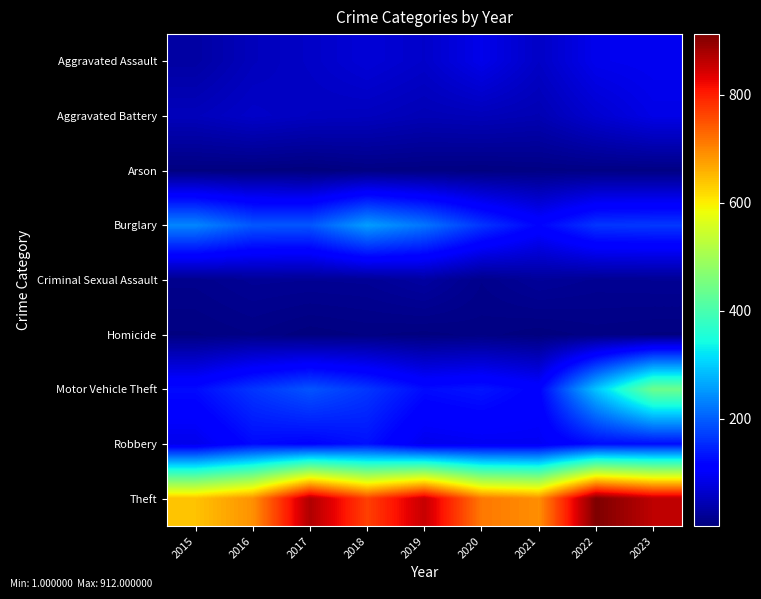

Reading left to right, transcribe all the data shown in this chart.

Aggravated Assault: 2015=31	2016=50	2017=59	2018=72	2019=61	2020=87	2021=58	2022=89	2023=93
Aggravated Battery: 2015=50	2016=60	2017=54	2018=52	2019=45	2020=48	2021=43	2022=66	2023=84
Arson: 2015=3	2016=3	2017=1	2018=6	2019=5	2020=4	2021=6	2022=7	2023=6
Burglary: 2015=236	2016=194	2017=192	2018=257	2019=221	2020=163	2021=117	2022=163	2023=166
Criminal Sexual Assault: 2015=13	2016=20	2017=19	2018=20	2019=29	2020=12	2021=23	2022=18	2023=19
Homicide: 2015=4	2016=8	2017=2	2018=5	2019=3	2020=6	2021=2	2022=6	2023=4
Motor Vehicle Theft: 2015=125	2016=163	2017=191	2018=164	2019=125	2020=134	2021=113	2022=291	2023=440
Robbery: 2015=87	2016=123	2017=115	2018=130	2019=89	2020=94	2021=95	2022=125	2023=127
Theft: 2015=641	2016=689	2017=873	2018=767	2019=855	2020=713	2021=691	2022=912	2023=861